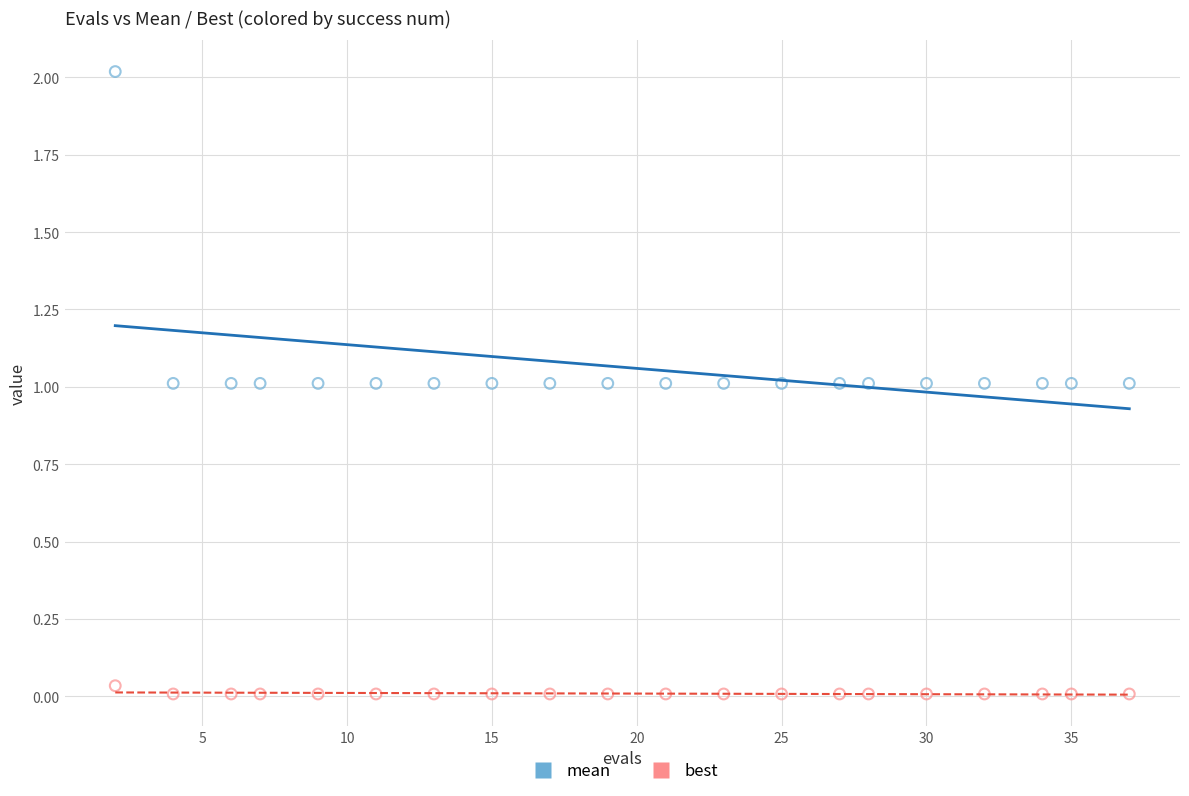

Which series reaches the maximum Y coordinate?

mean